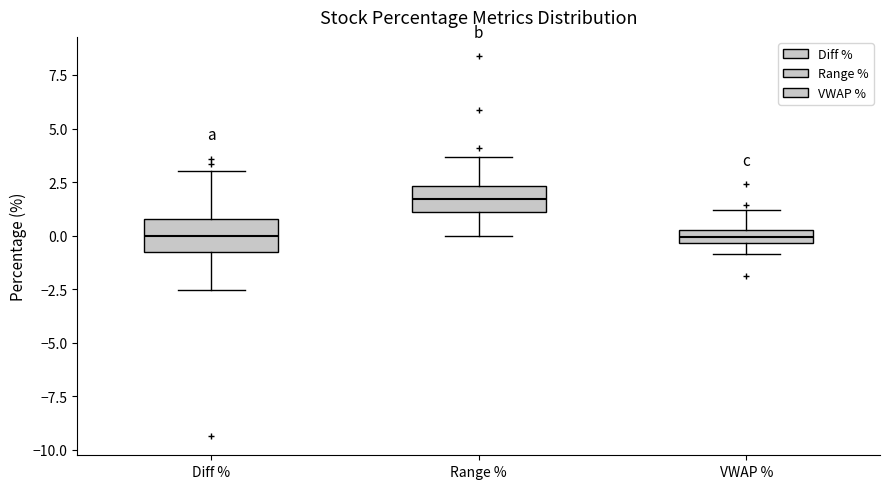

Where does the median line of the box for Range % sit on the y-axis? The values are not printed on the chart, so give them approximately, as read against the axis.

1.5